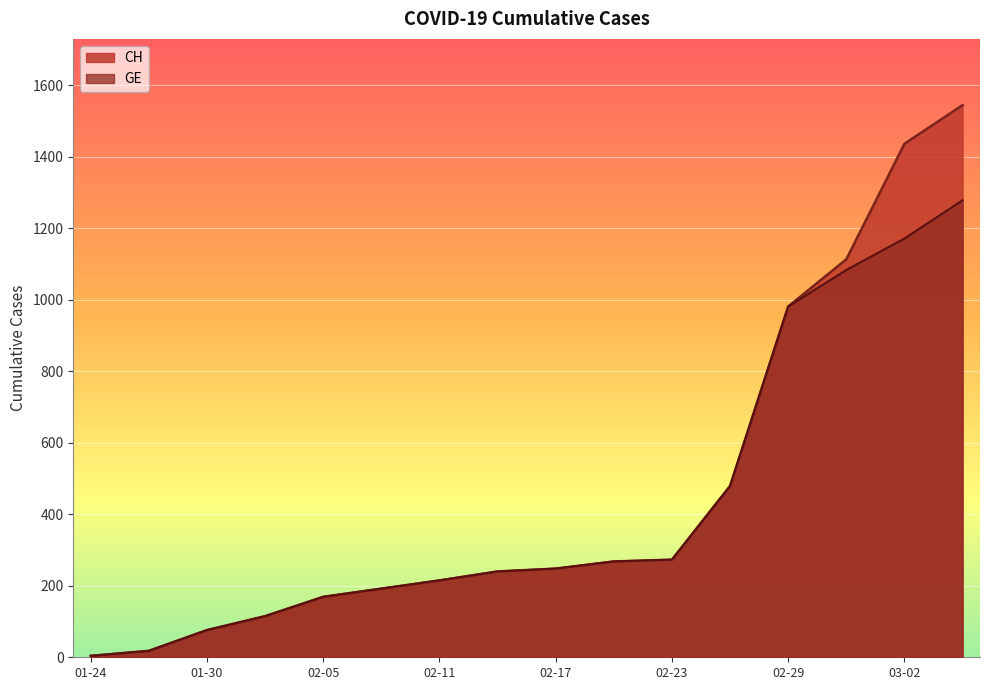

Is the value of CH at 02-23 greater than the value of GE at 02-23?

No